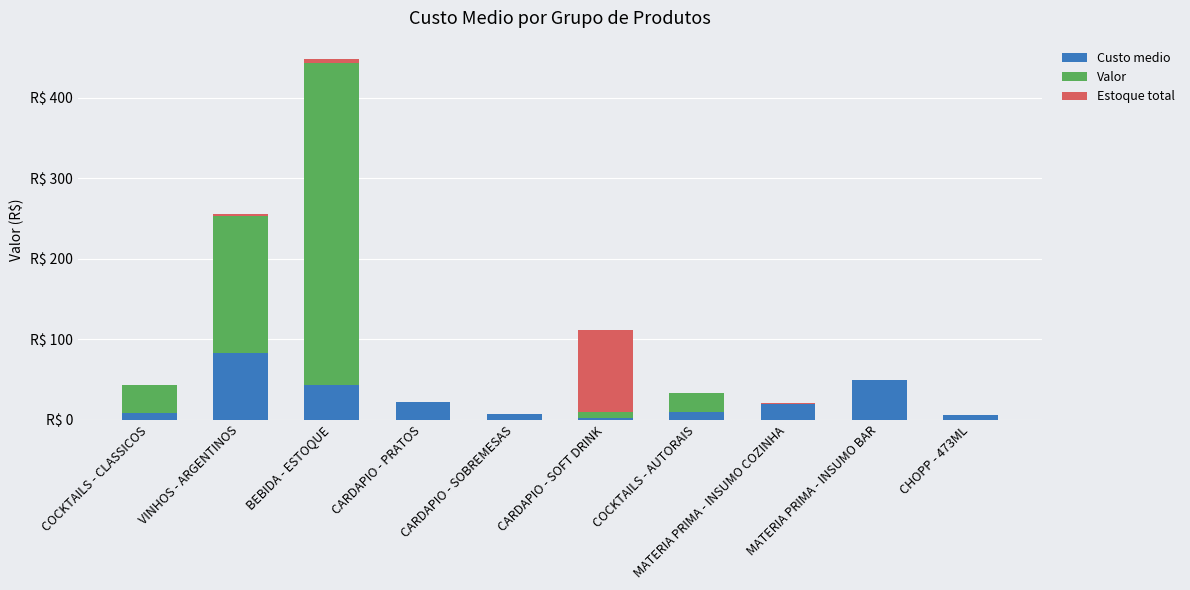

Which category has the lowest value in the Custo medio series?

CARDAPIO - SOFT DRINK